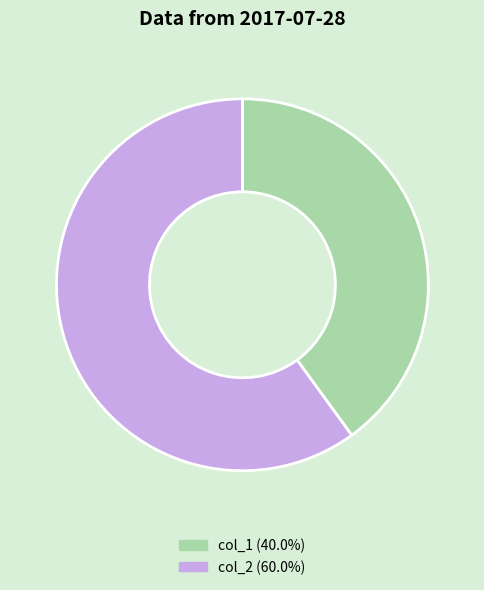

Which slice is the largest?

col_2